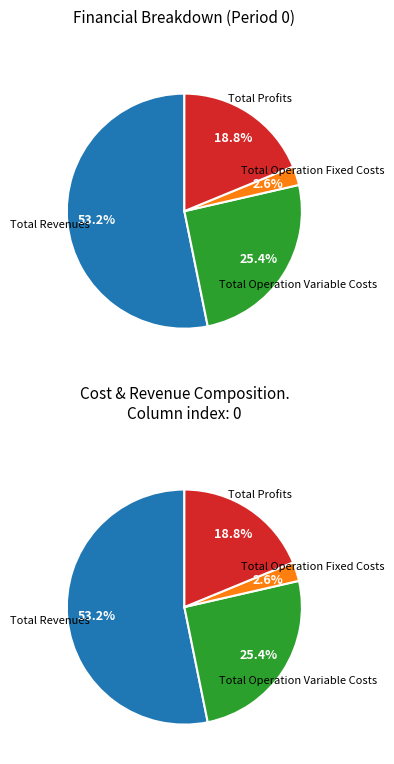

To the nearest percent, what percentage of the pie is Total Profits?

19%